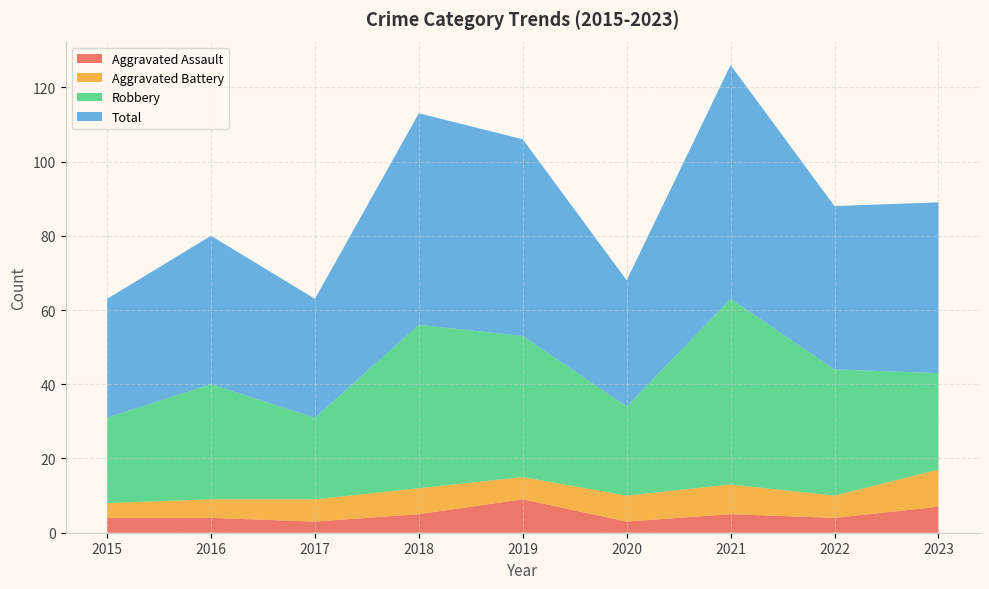

Reading left to right, what are all the values shown in this chart?

Aggravated Assault: 4	4	3	5	9	3	5	4	7
Aggravated Battery: 4	5	6	7	6	7	8	6	10
Robbery: 23	31	22	44	38	24	50	34	26
Total: 32	40	32	57	53	34	63	44	46